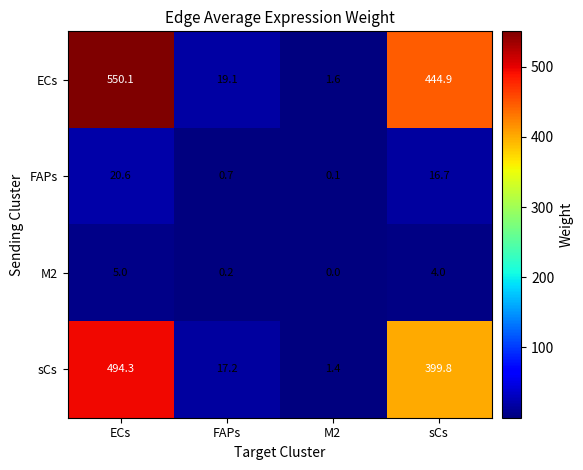

What is the difference between the maximum and minimum values in the ECs series?

548.5